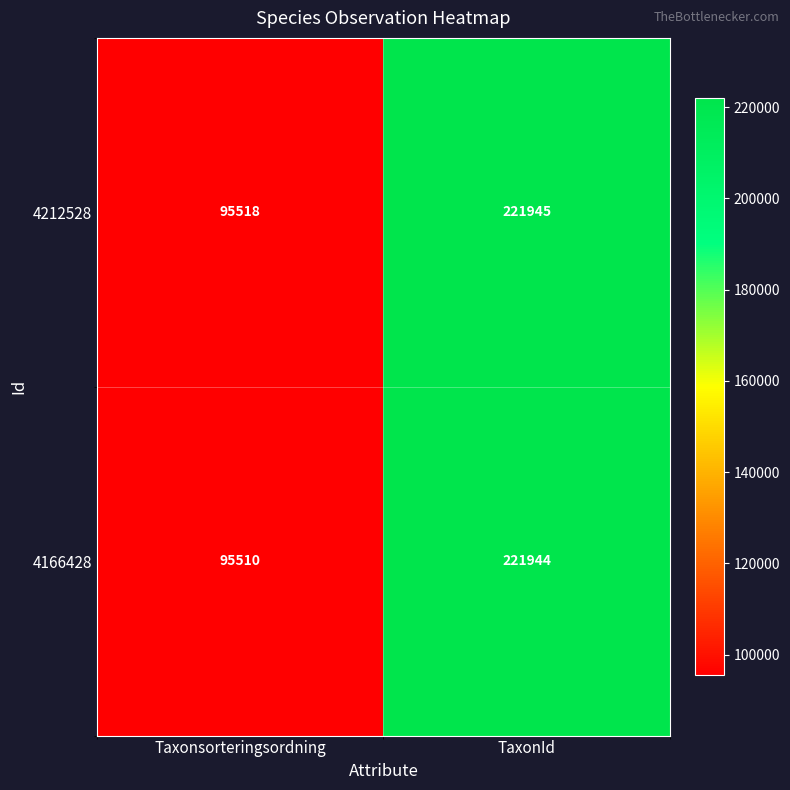

What is the difference between the maximum and minimum values in the 4212528 series?

126427